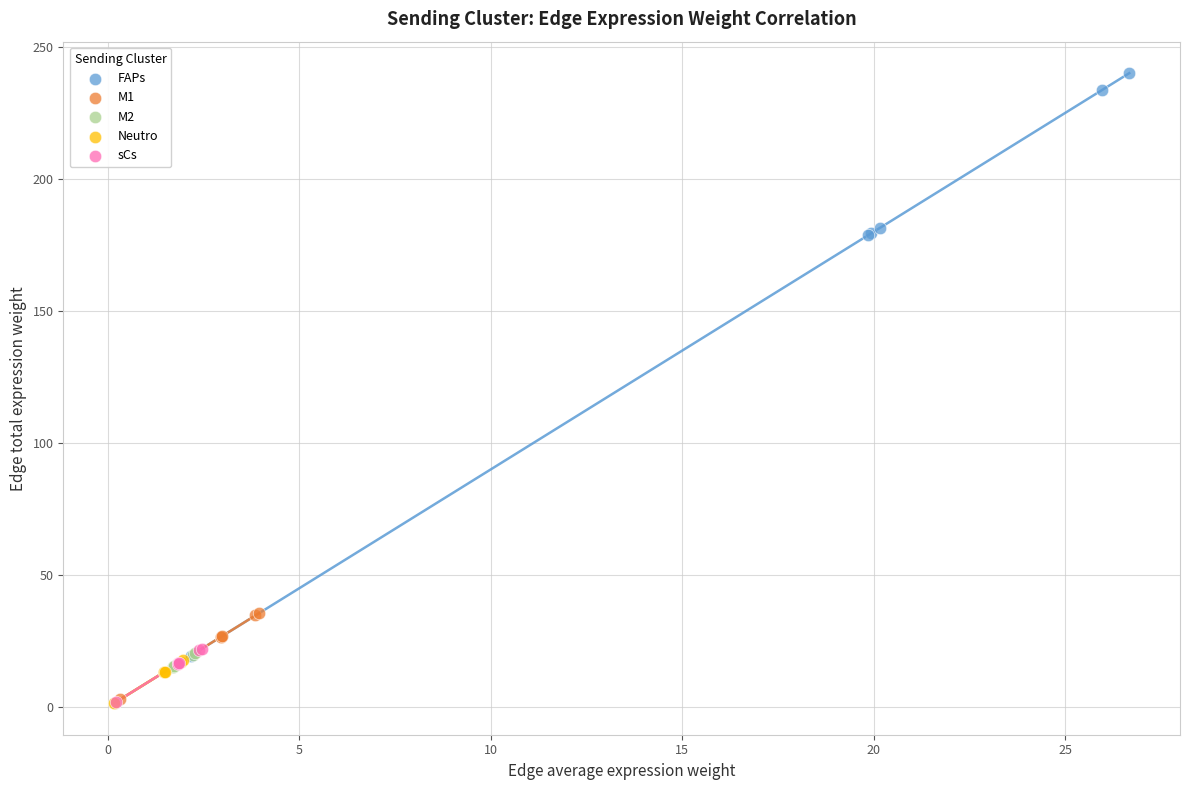

What are all the series names shown in the legend?

FAPs, M1, M2, Neutro, sCs